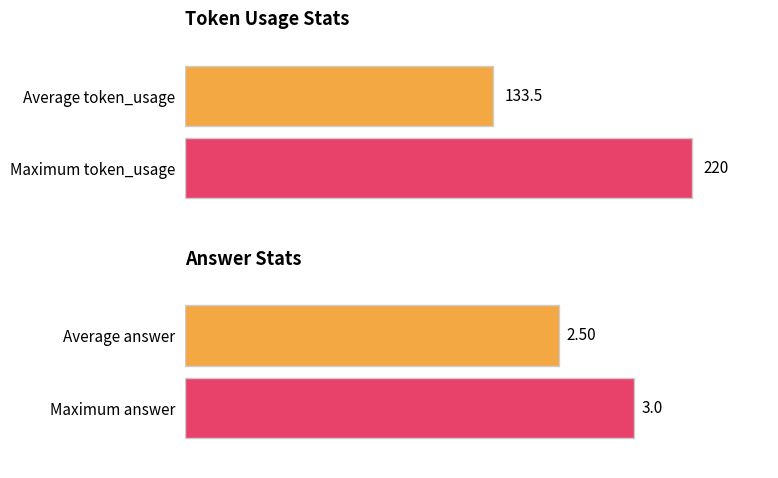

List the series in order of their overall mean, lowest first.

answer, token_usage